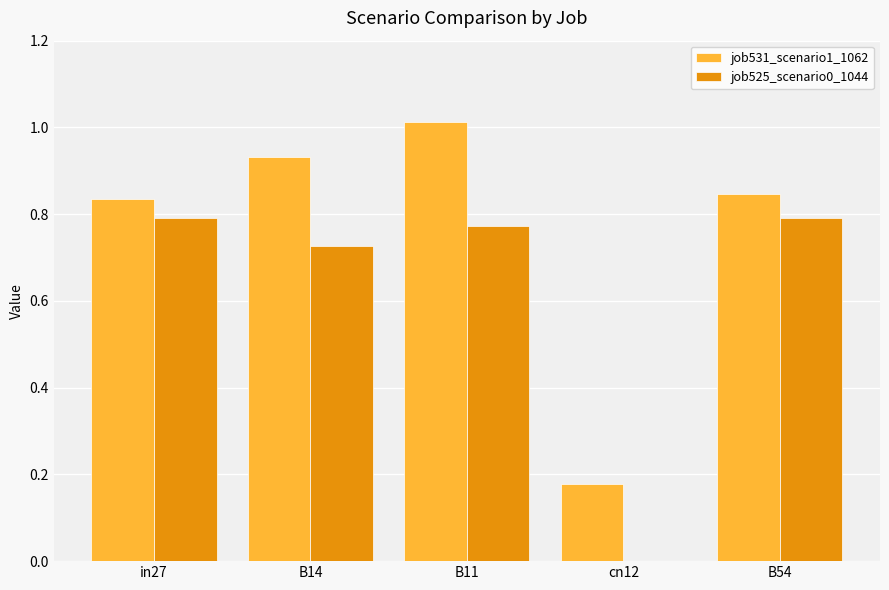

The job525_scenario0_1044 series shows 0.0 at cn12. True or false?

True